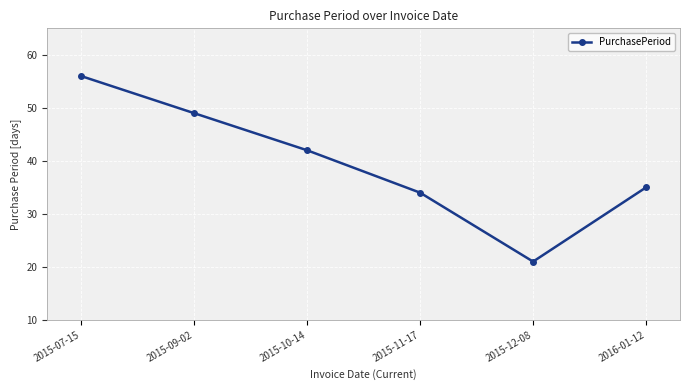

What is the change in value from 2015-12-08 to 2016-01-12?

+14